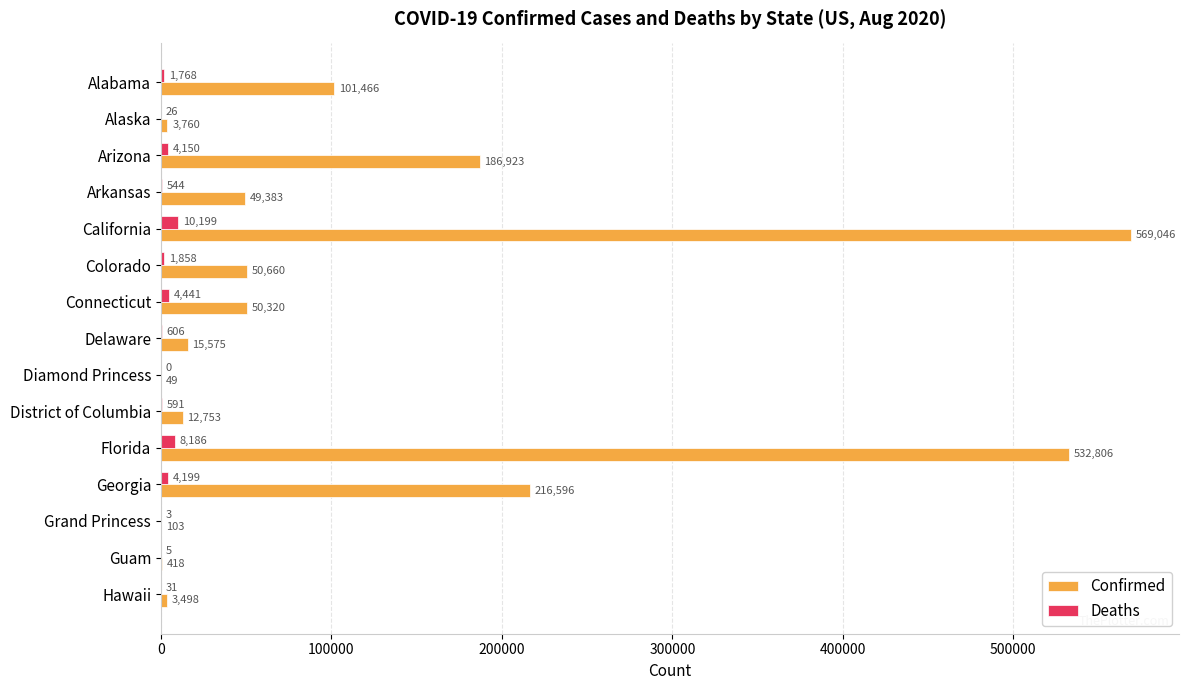

Where is Confirmed nearest to the value 284547?

Georgia